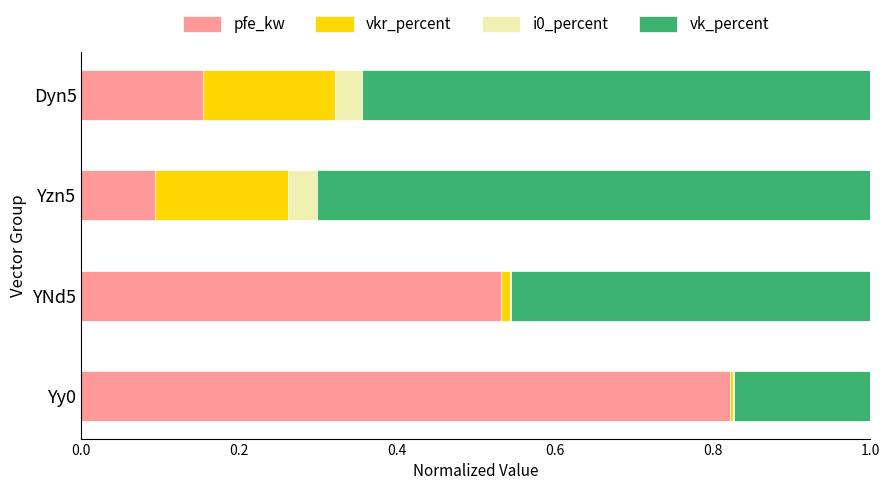

How many series are shown in this chart?

4